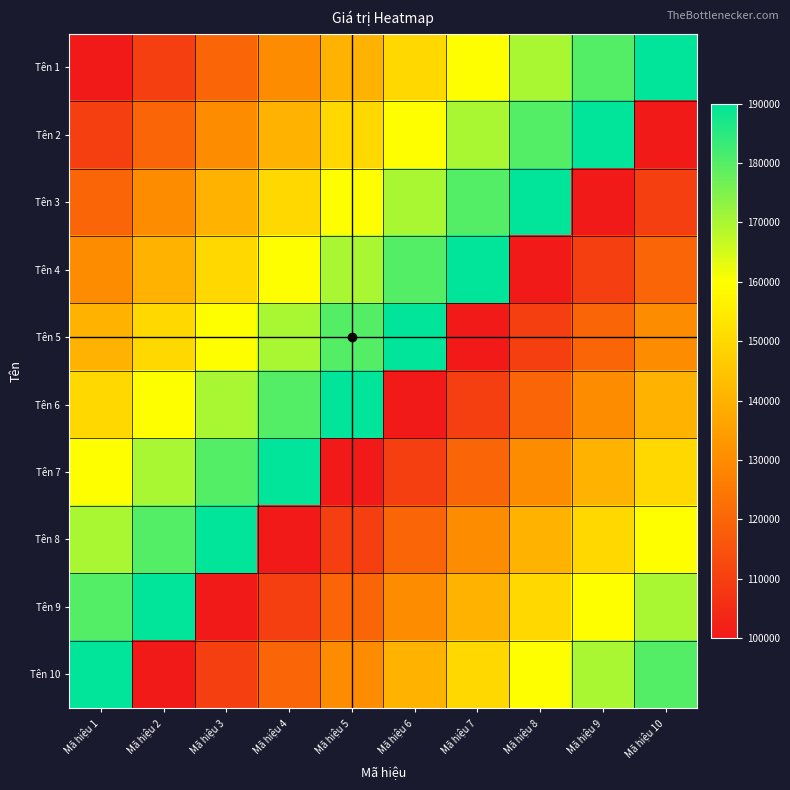

Which series has the widest spread of values?

Tên 1